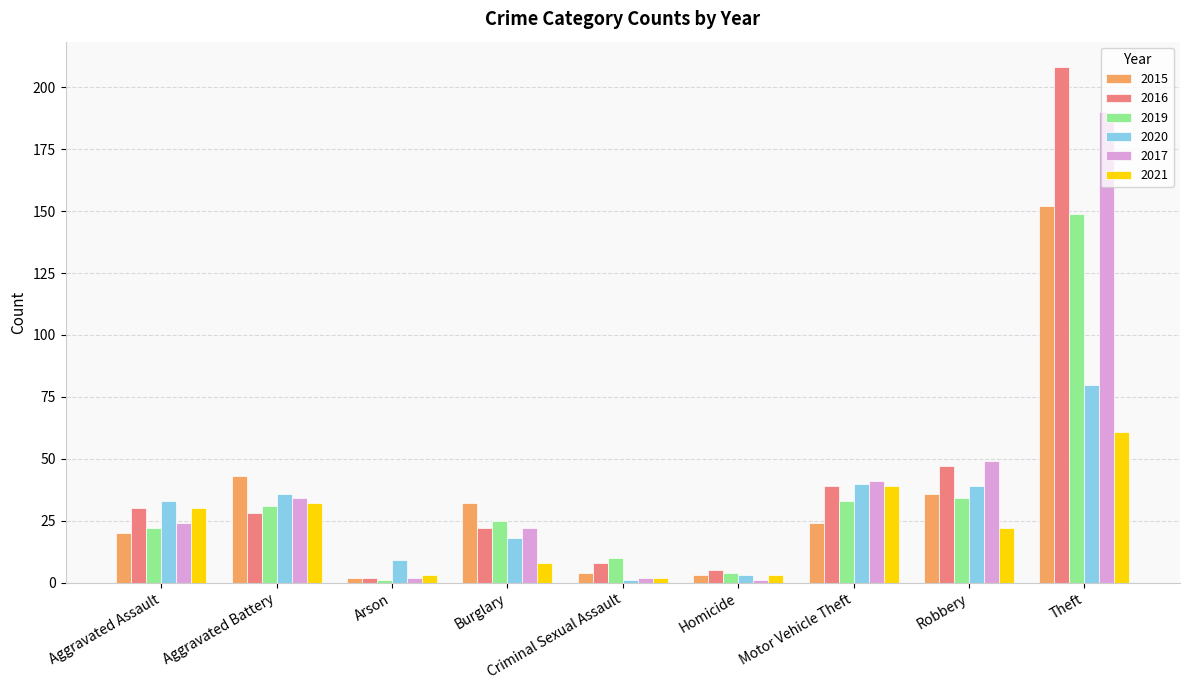

Which series has the widest spread of values?

2016